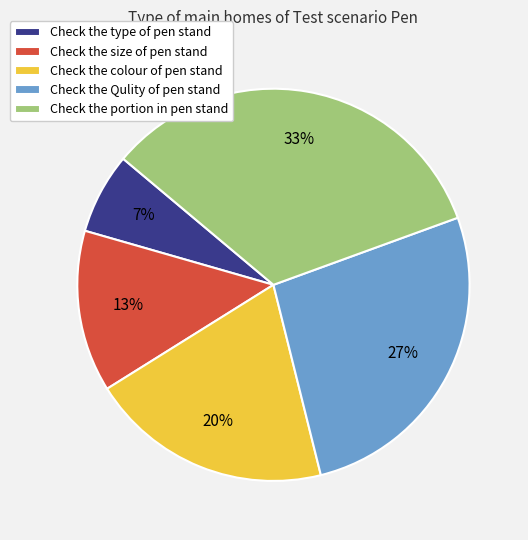

How many segments does this pie chart have?

5